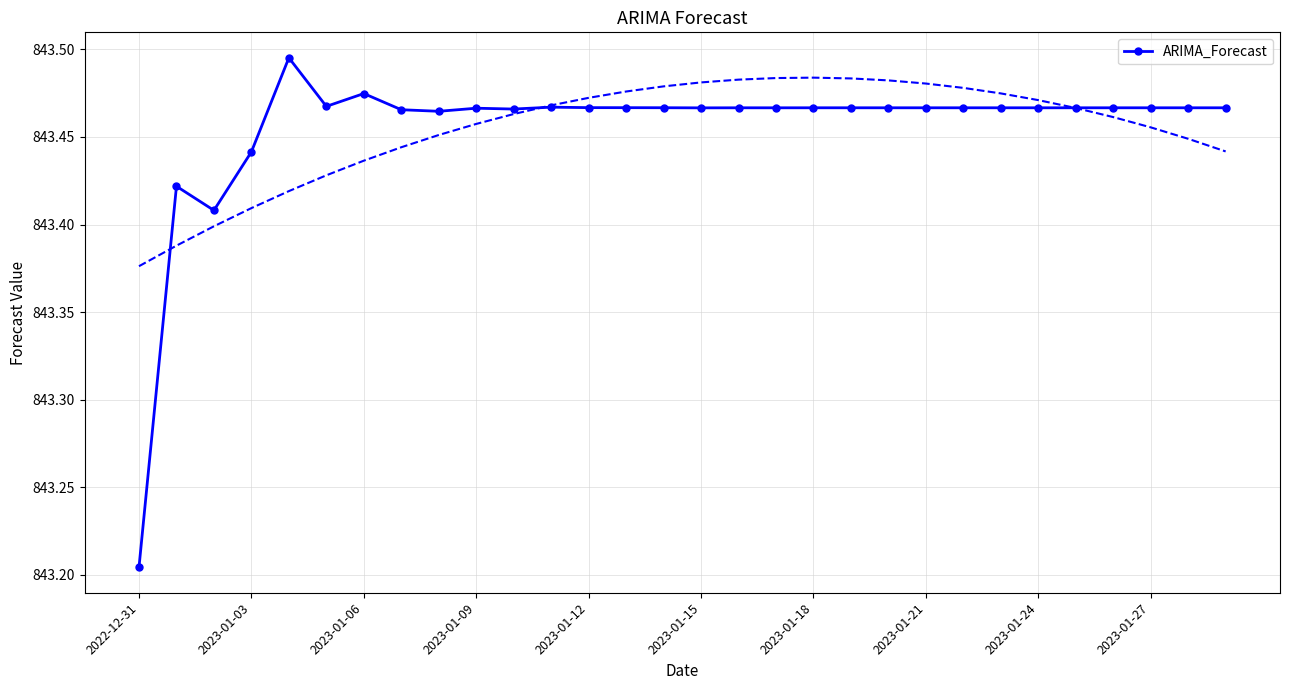

Count the values in the range 843 to 844.

30